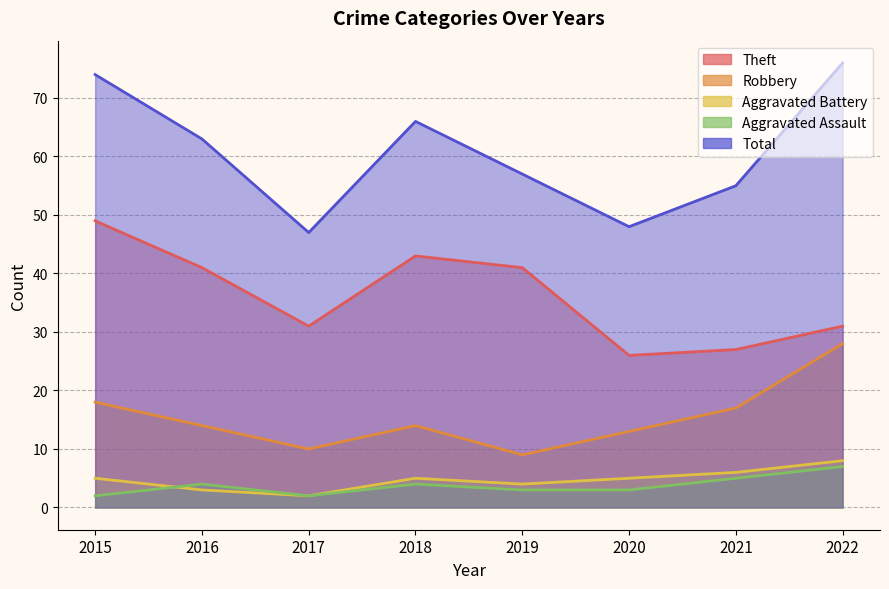

Is it true that Aggravated Battery equals 5 at 2016?

False